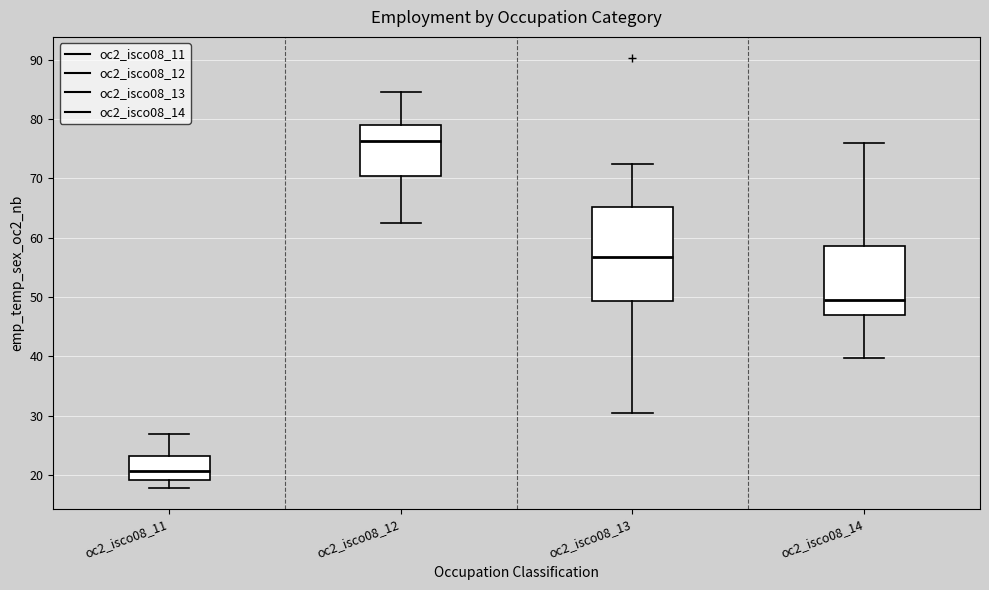

Comparing the boxes themselves (not the whiskers), which one is the tallest?

oc2_isco08_13